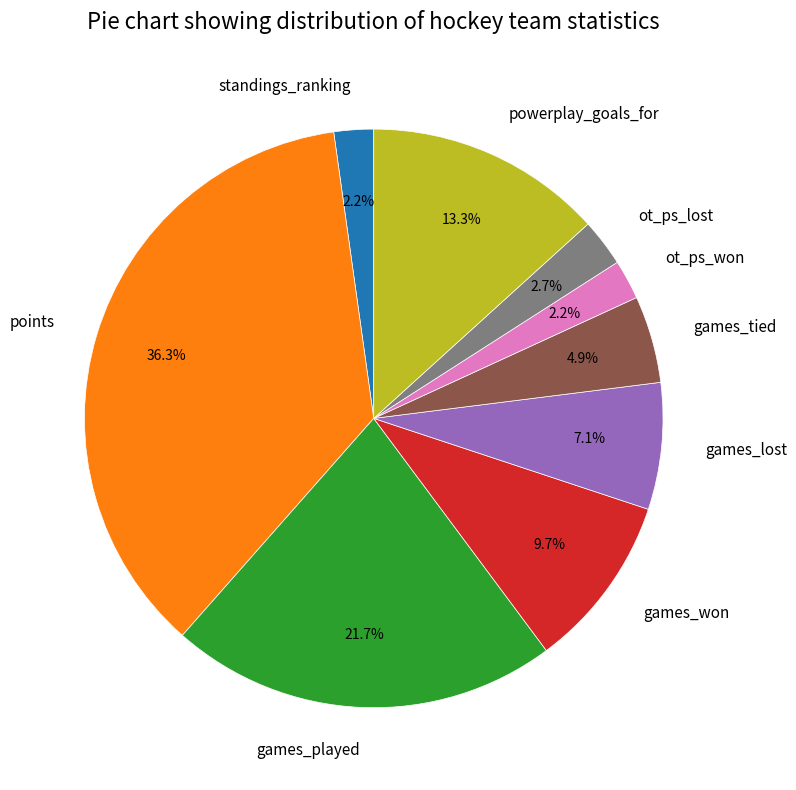

To the nearest percent, what percentage of the pie is ot_ps_won?

2%